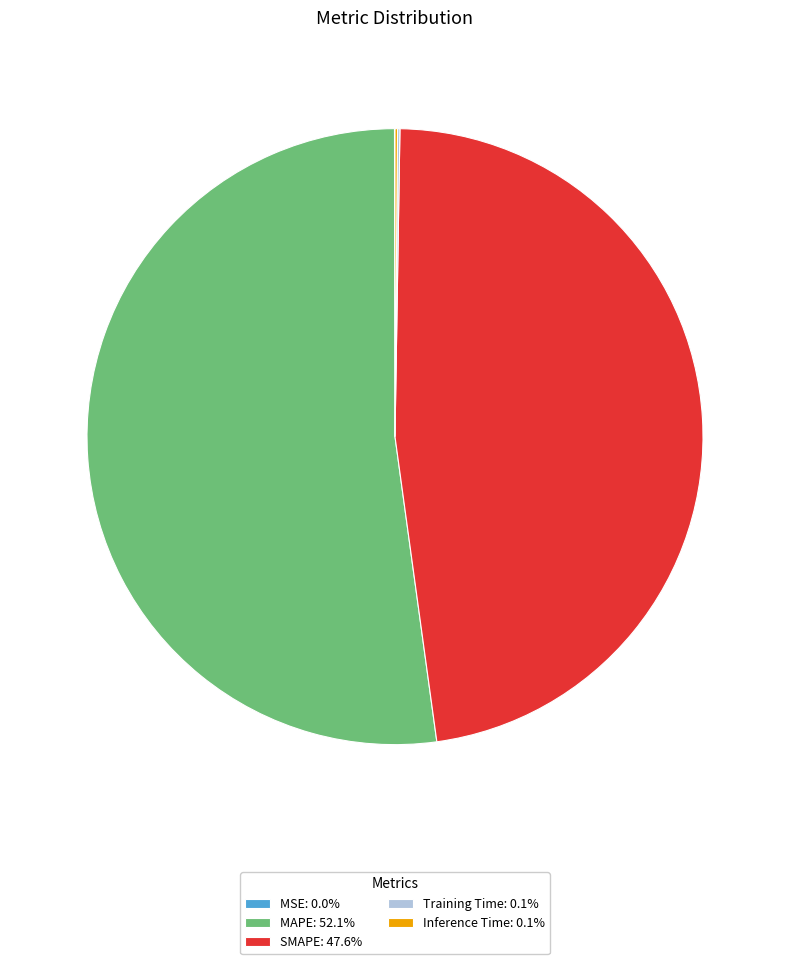

Approximately how many times larger is the value at SMAPE: 47.6% compared to MAPE: 52.1%?

0.9